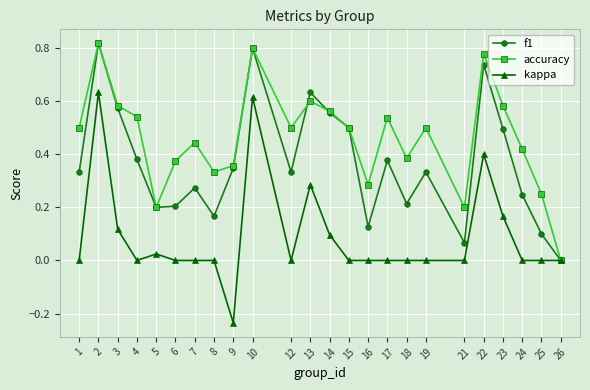

Is the value of accuracy at 14 greater than the value of kappa at 15?

Yes